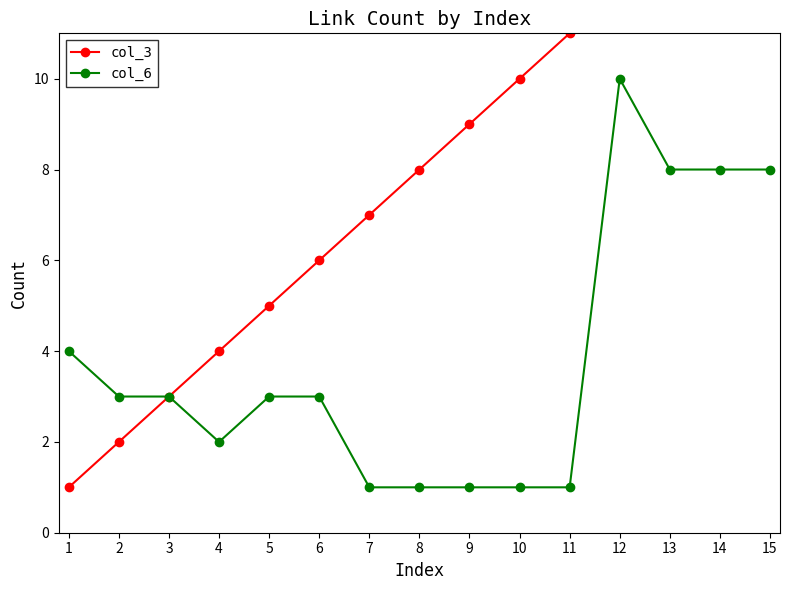

Which series has the largest total across all categories?

col_3